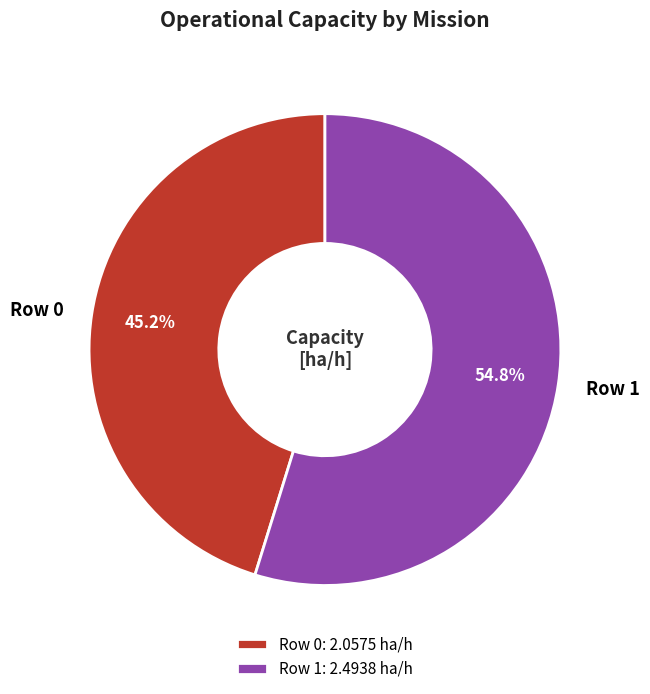

Which has a higher value, Row 0 or Row 1?

Row 1